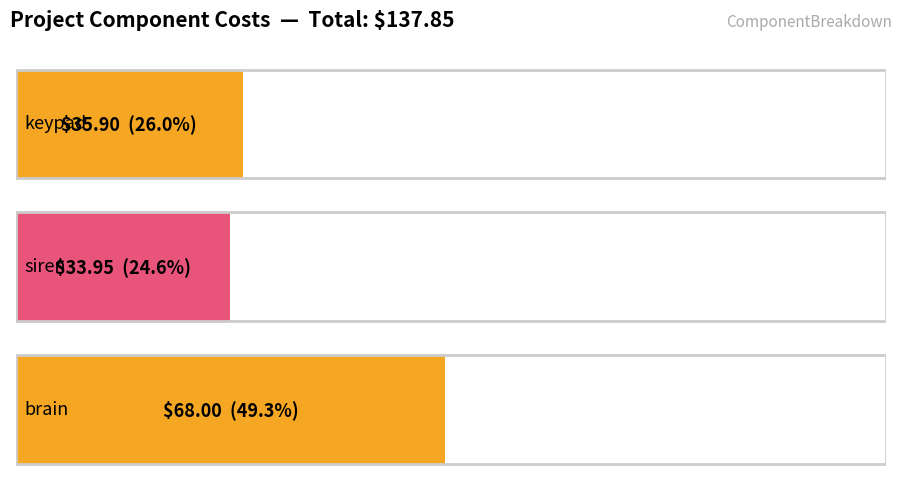

What is the sum of all values?

137.8